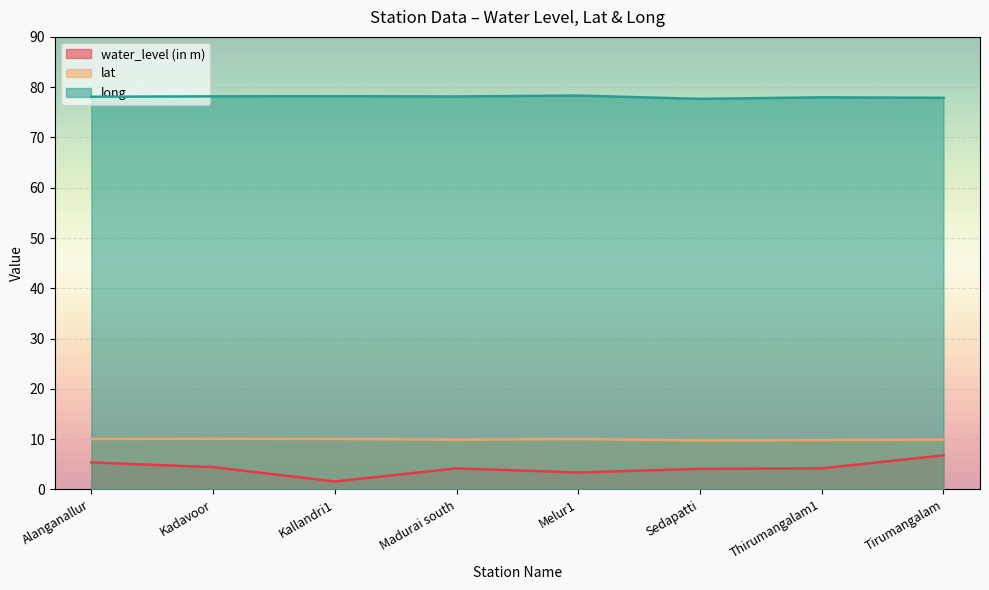

Which series has the largest total across all categories?

long